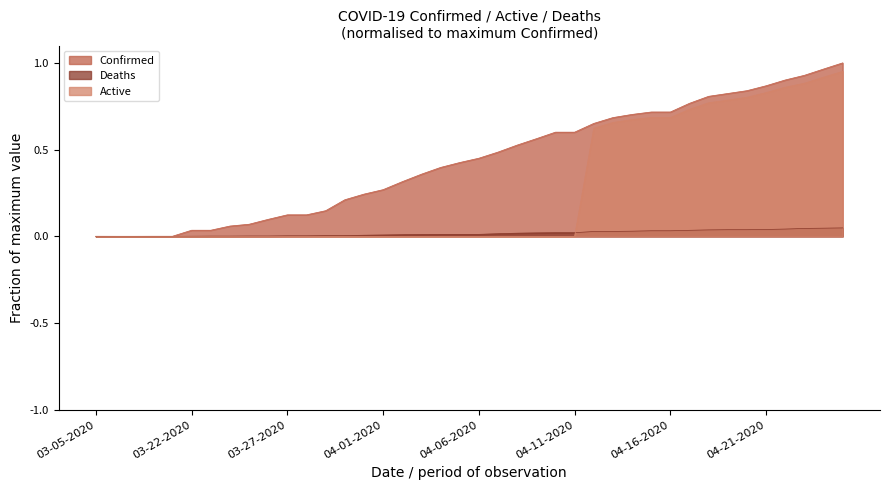

How many intersections are there between Deaths and Active?

1